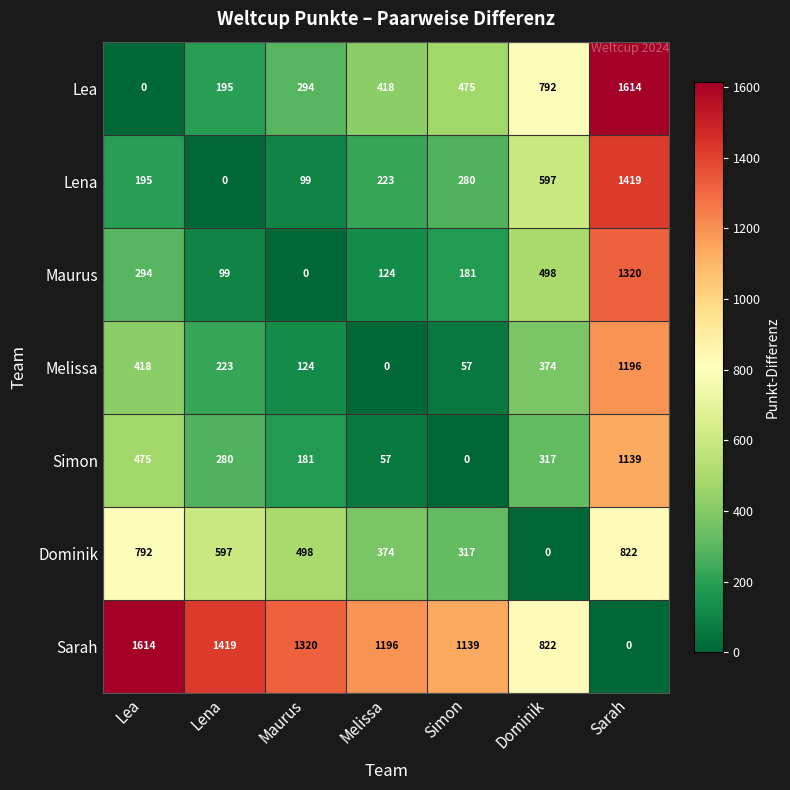

What value does the Melissa series have at Dominik?

374